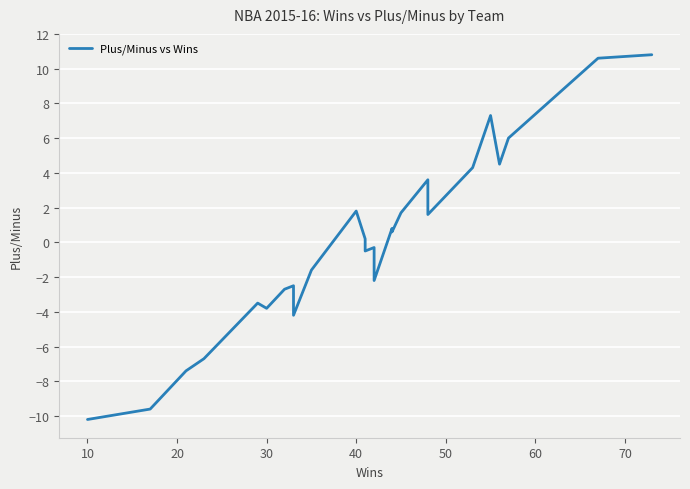

How many points are lower than both their immediate neighbors (excluding endpoints)?

7